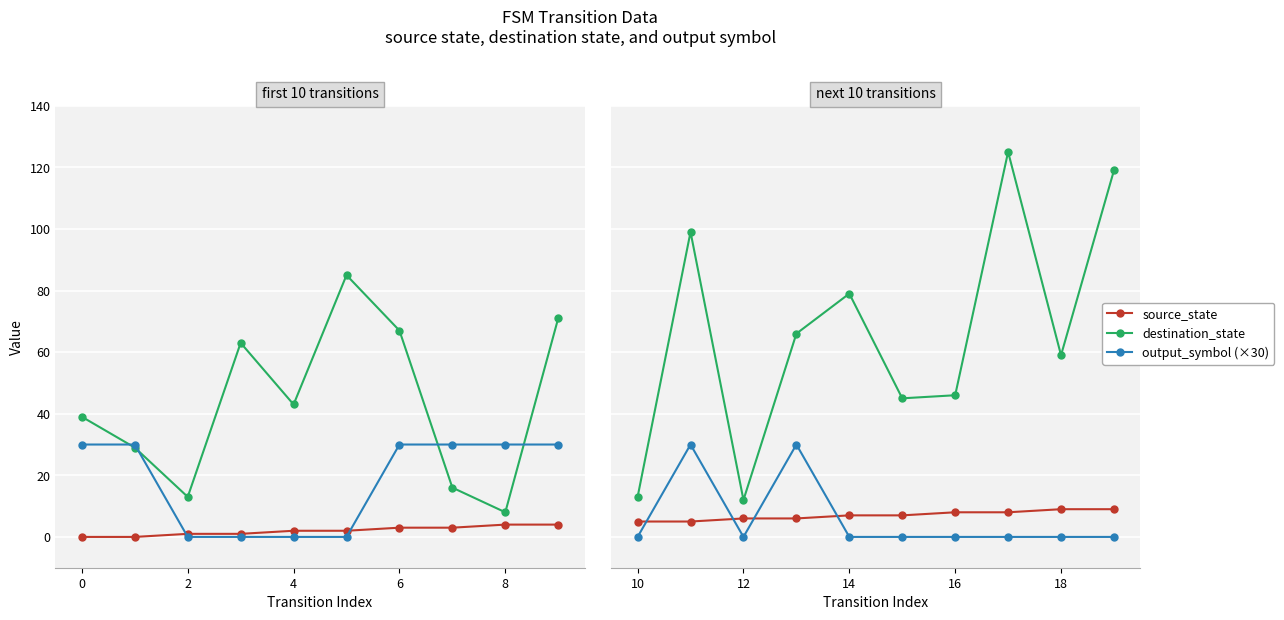

How many series are shown in this chart?

3